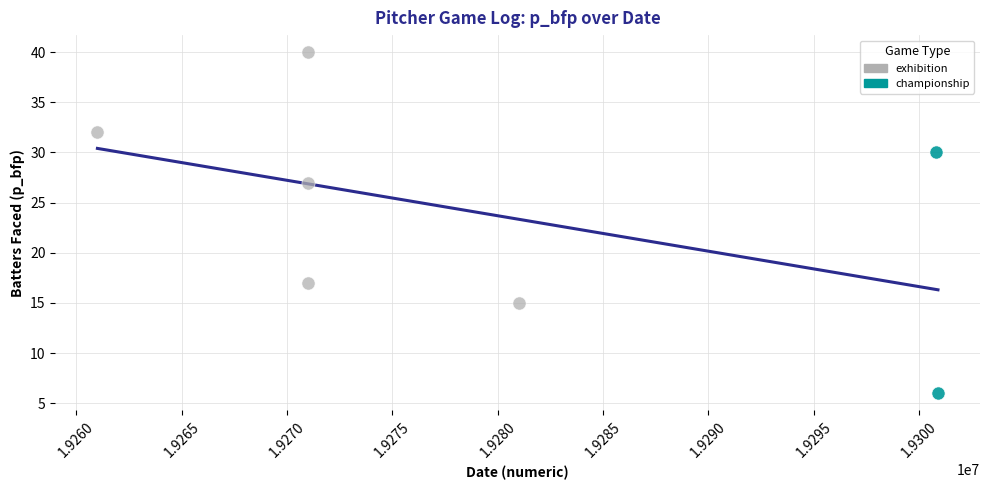

Which series reaches the maximum Y coordinate?

exhibition